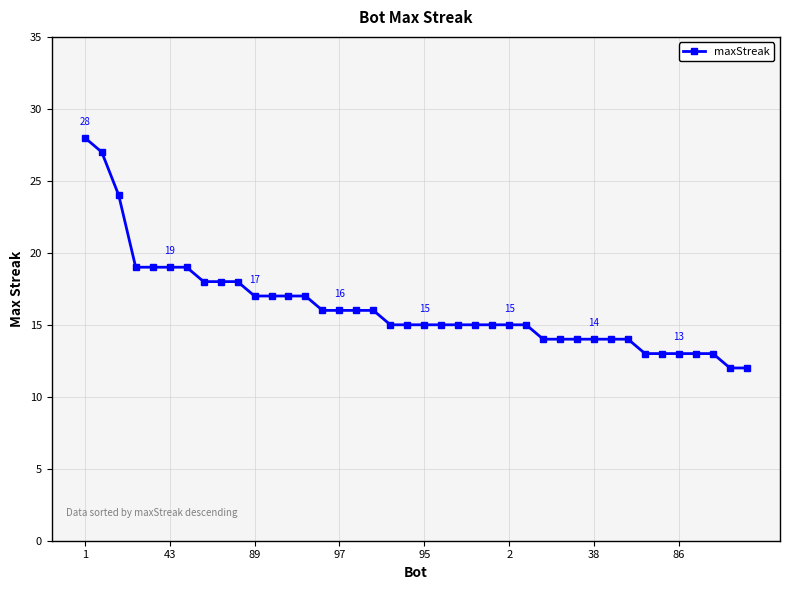

What is the sum of all values?

649